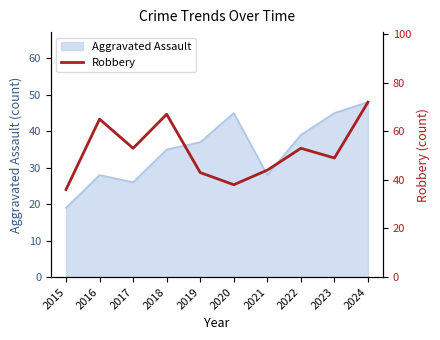

The value at 2018 is 67. True or false?

True